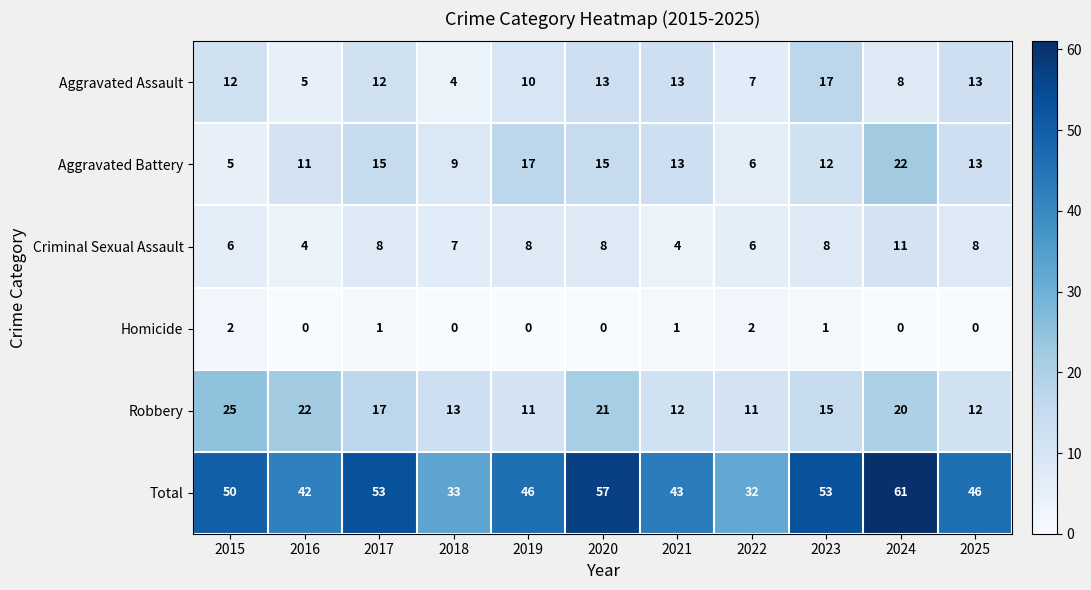

The Robbery series shows 3 at 2023. True or false?

False